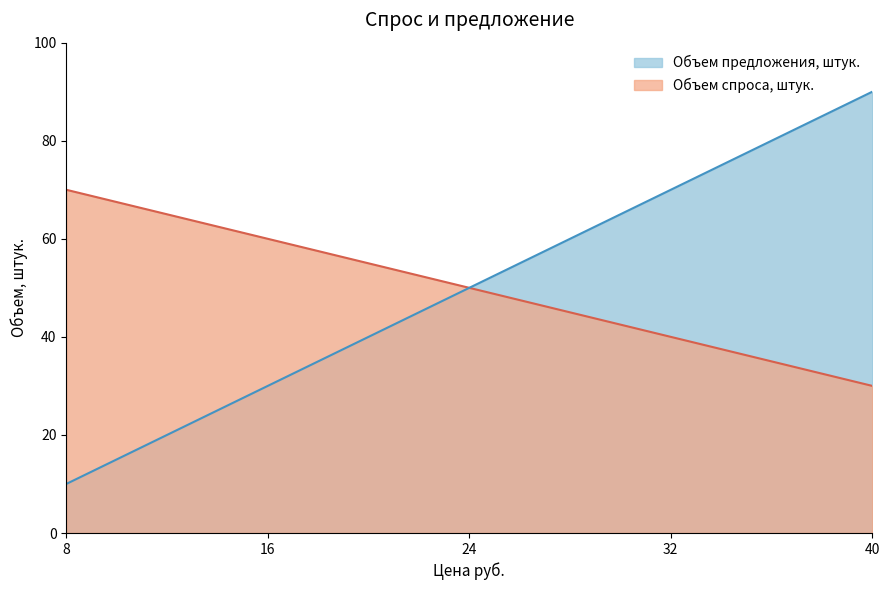

What is the average value of the Объем спроса, штук. series?

50